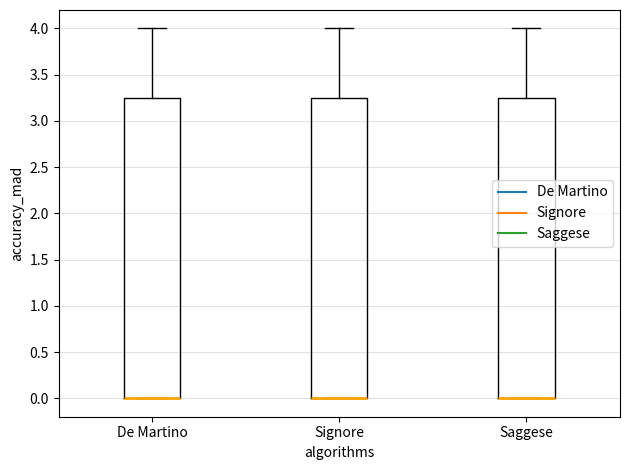

Reading left to right, read every box against the y-axis: the position of its median line, the range the box covers, and the ends of its whiskers. The values are not printed on the chart, so give them approximately, as read against the axis.

De Martino: median 0.00 (drawn on the box's lower edge), box 0.00 to 3.25, whiskers 0.00 to 4.00
Signore: median 0.00 (drawn on the box's lower edge), box 0.00 to 3.25, whiskers 0.00 to 4.00
Saggese: median 0.00 (drawn on the box's lower edge), box 0.00 to 3.25, whiskers 0.00 to 4.00